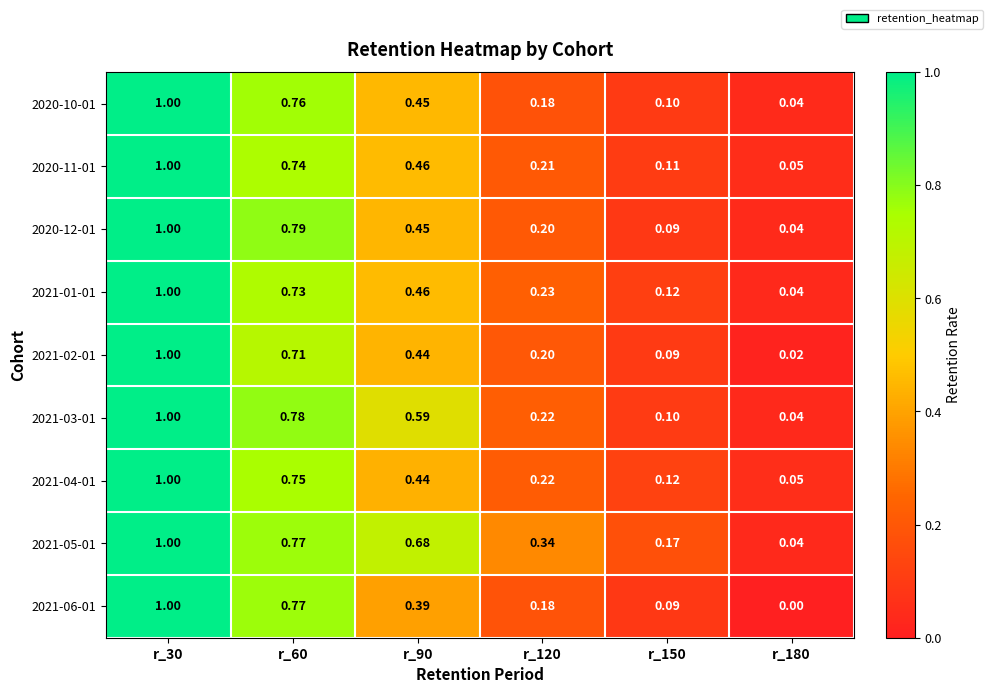

What is the greatest value displayed?

1.0